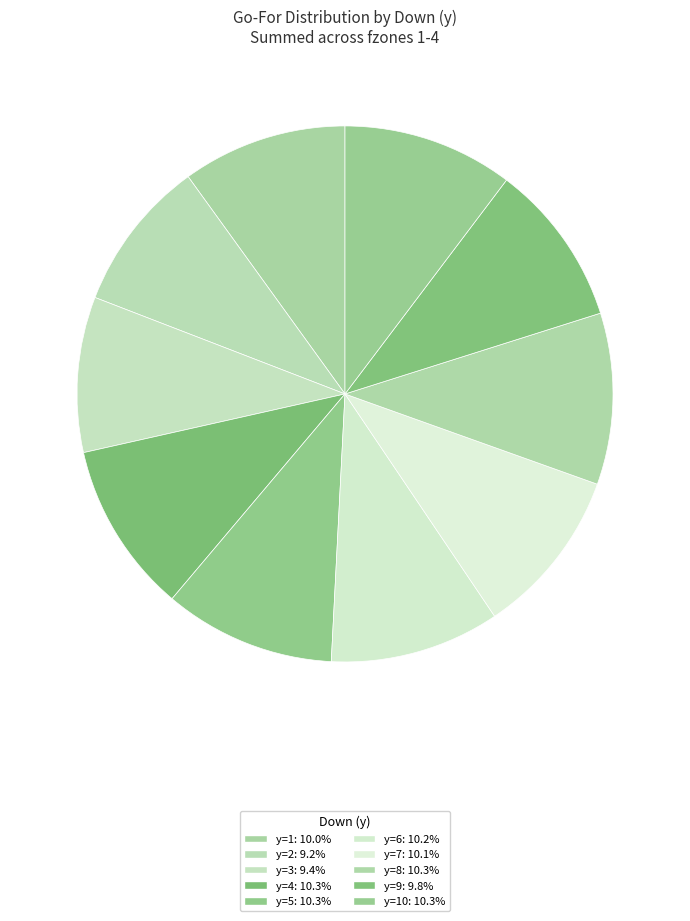

Count the number of slices in the pie.

10